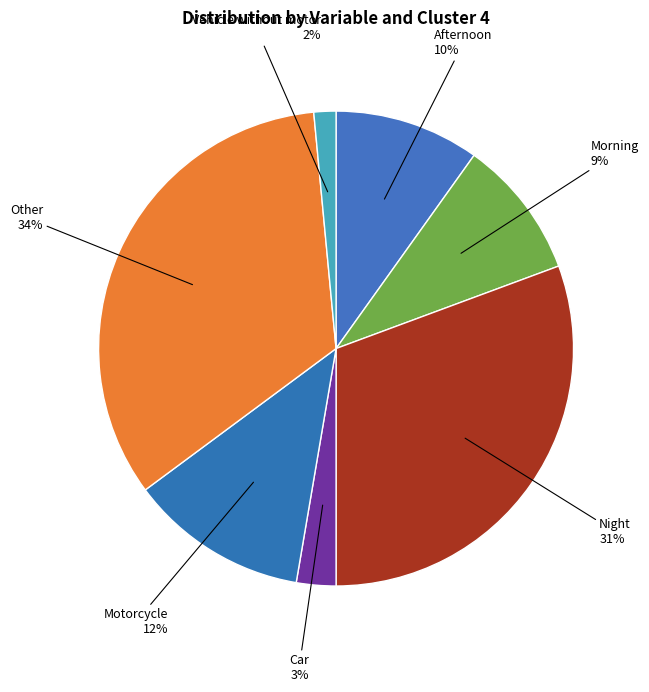

How many segments does this pie chart have?

7